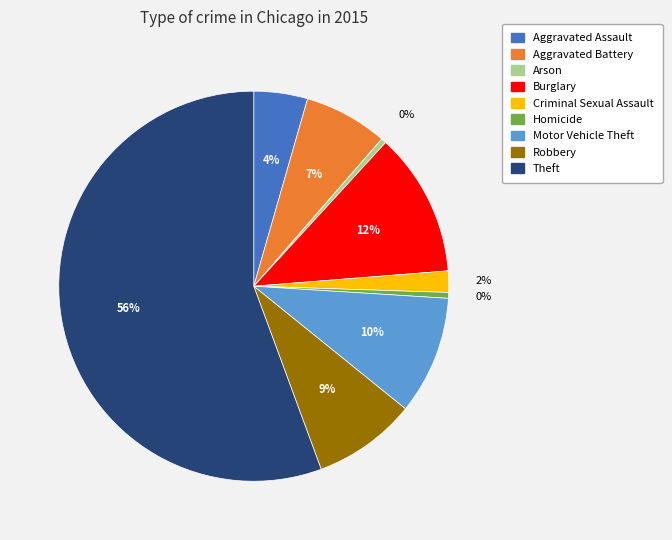

True or false: Homicide accounts for 10% of the total.

False